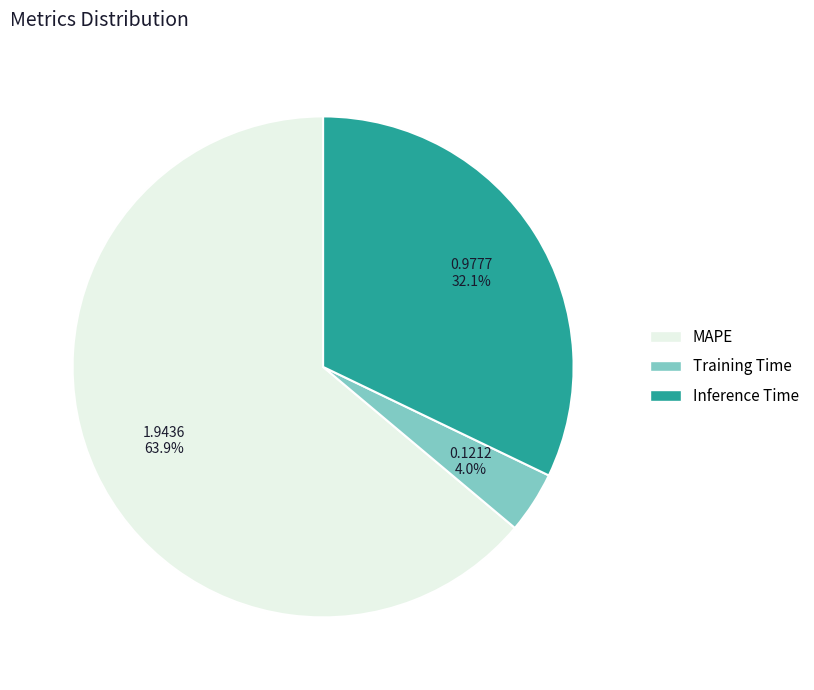

What percentage is the MAPE slice, to the nearest percent?

64%